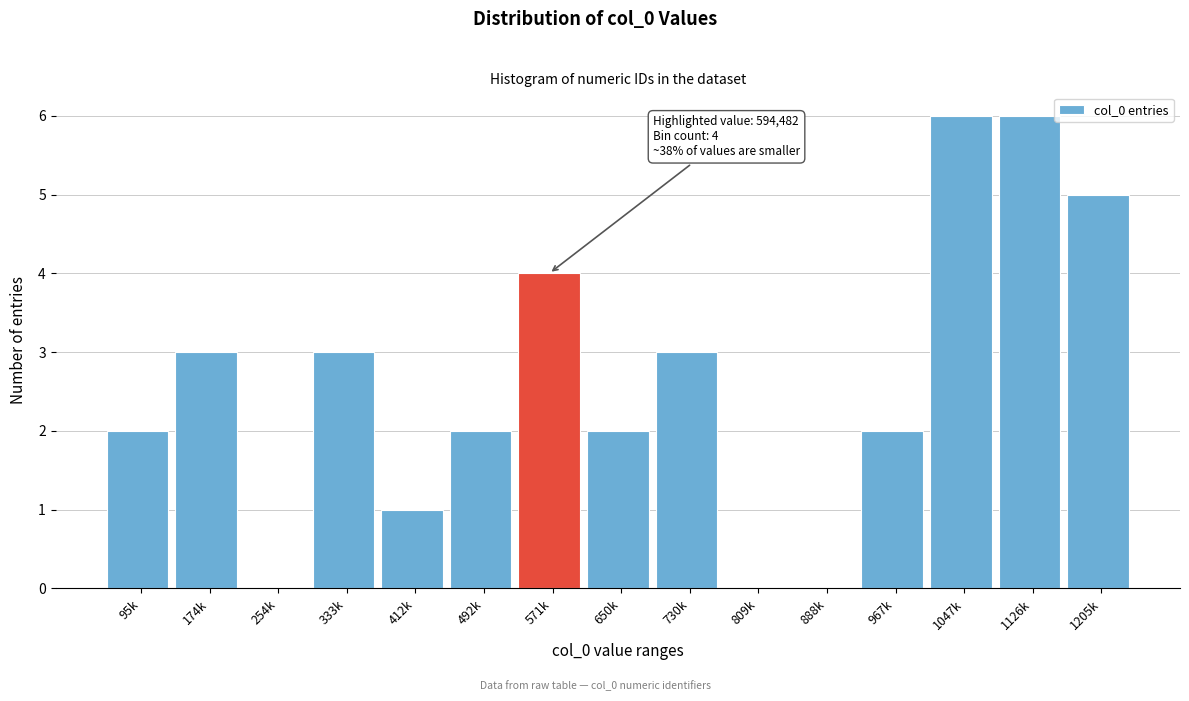

Reading left to right, transcribe all the data shown in this chart.

95k=2	174k=3	254k=0	333k=3	412k=1	492k=2	571k=4	650k=2	730k=3	809k=0	888k=0	967k=2	1047k=6	1126k=6	1205k=5